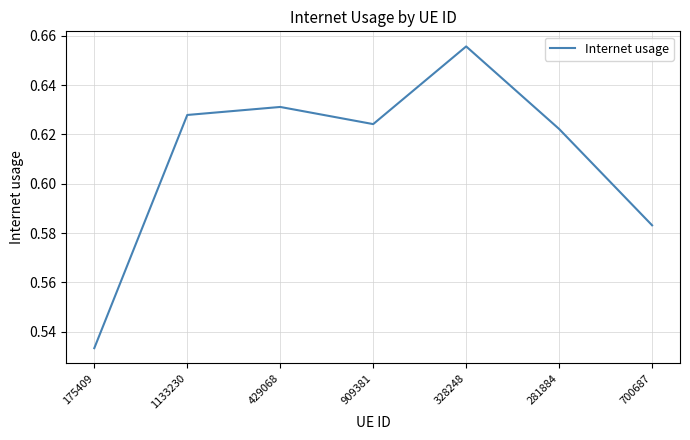

True or false: the data shows 0.4 at 281884.

False